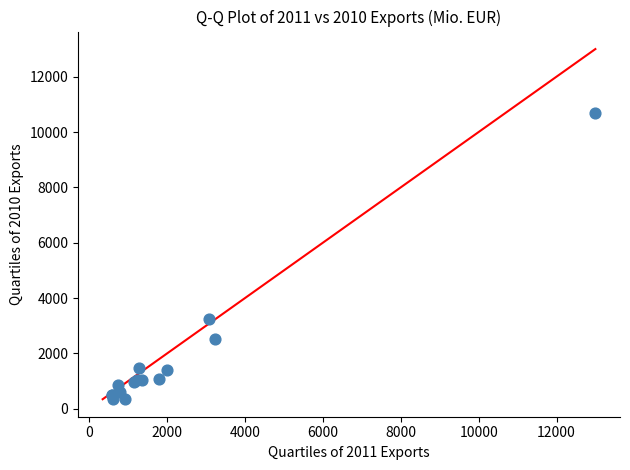

What Y value in the scatter plot is closest to 5520?

3248.7